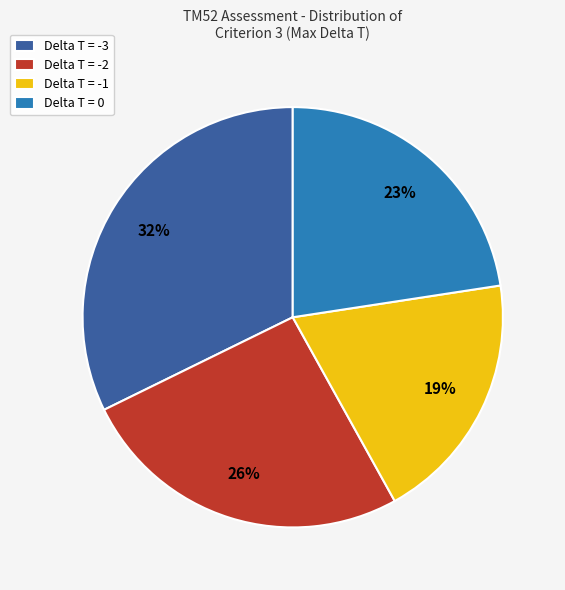

How many segments does this pie chart have?

4